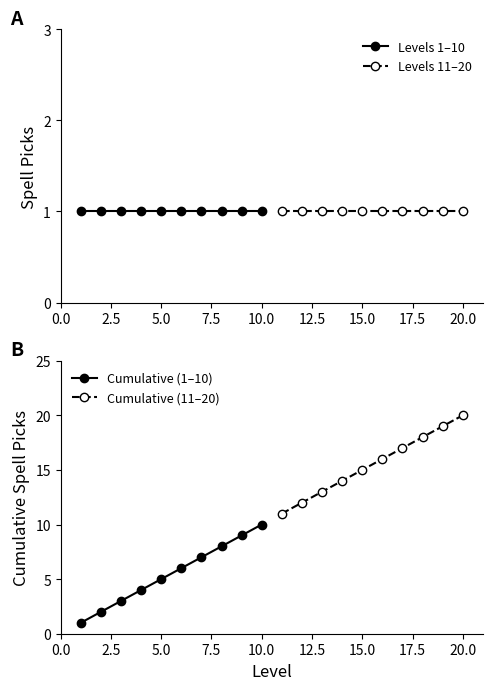

Which series changed the most between 2.5 and 22.5?

Cumulative (1–10)